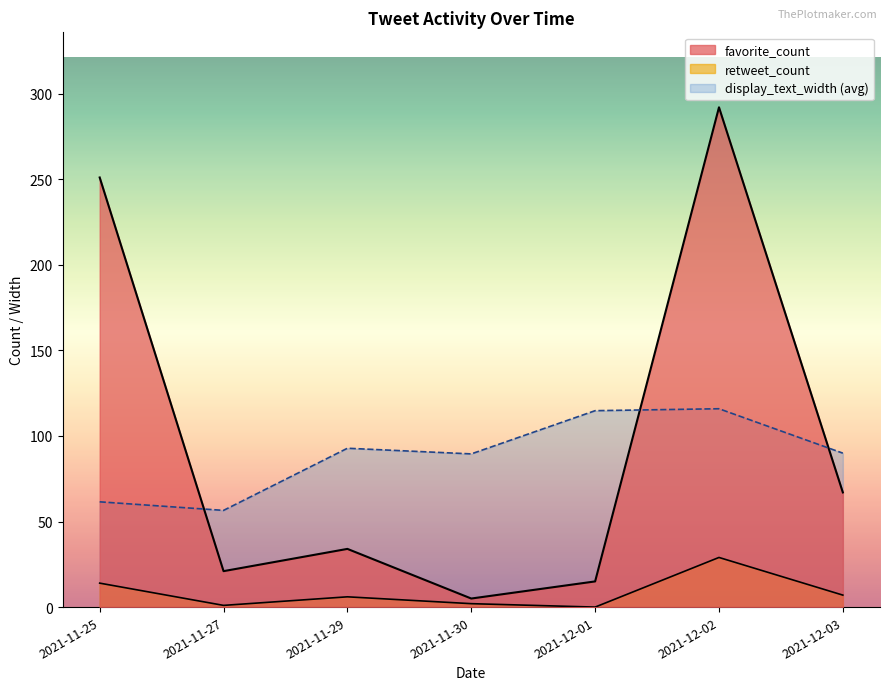

After their last crossing, which series has the higher values: retweet_count or favorite_count?

favorite_count